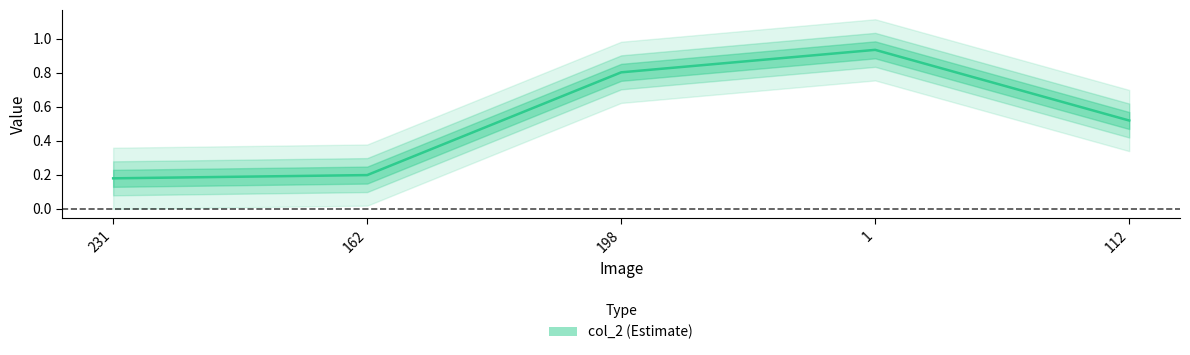

What is the change in value from 231 to 112?

+0.3